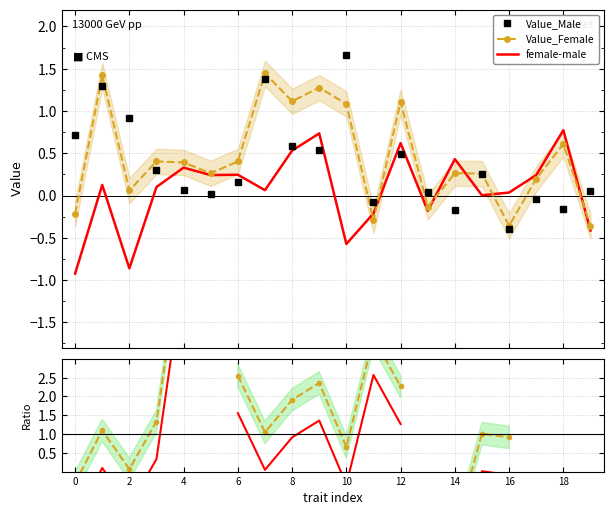

What is the value of the Female/Male point at the 7th from the left?

2.6